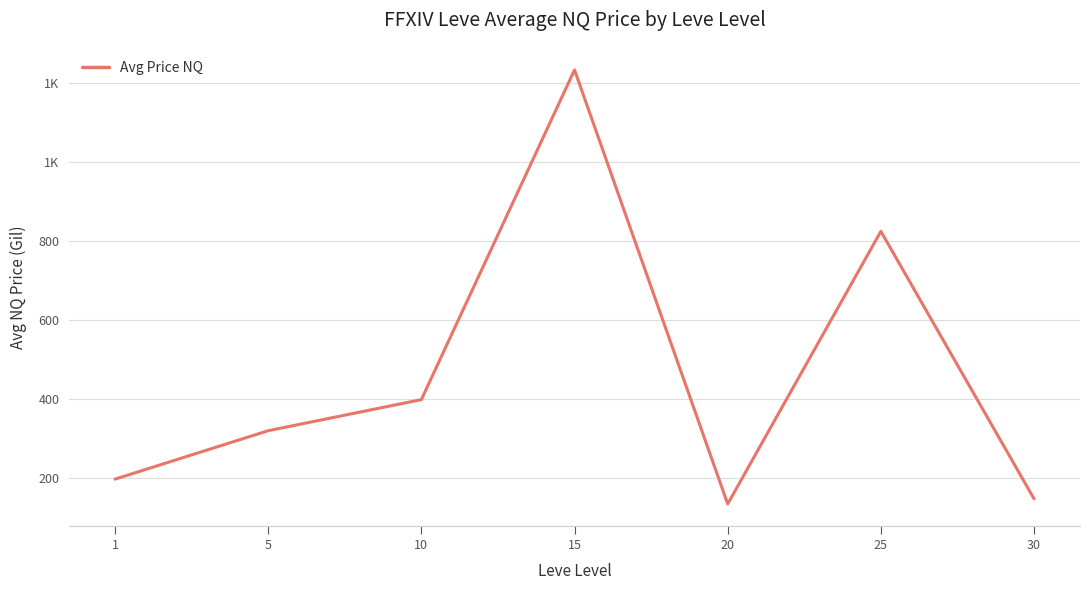

The value at 15 is 1753.8. True or false?

False